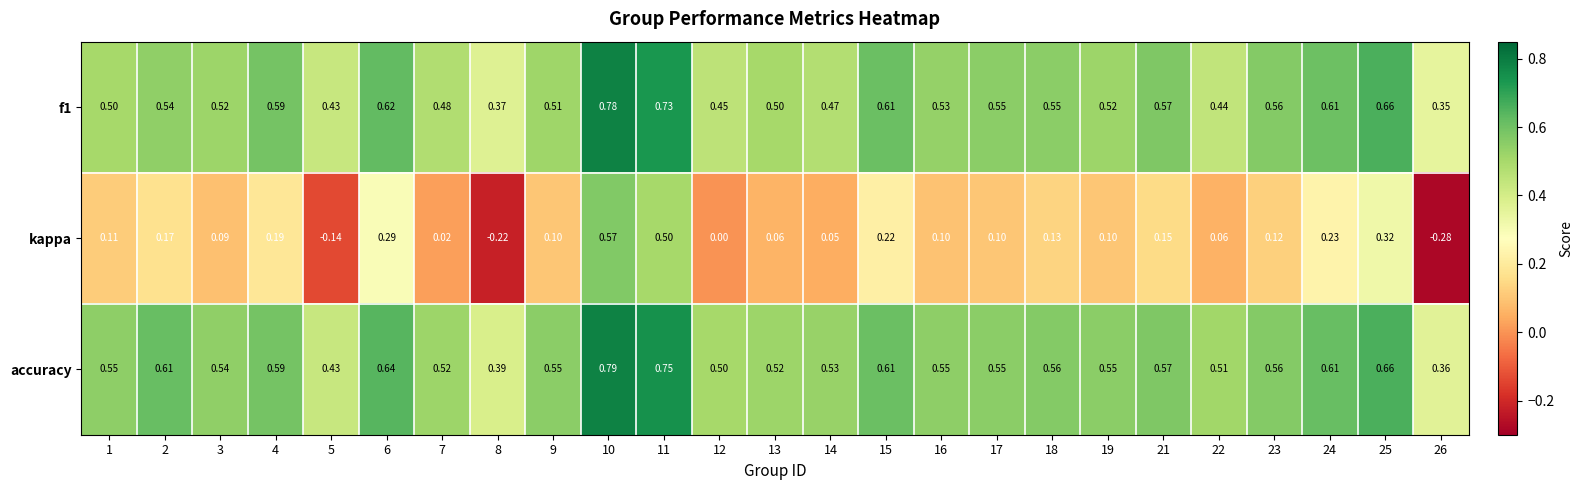

Is the value of kappa at 25 greater than the value of f1 at 7?

No